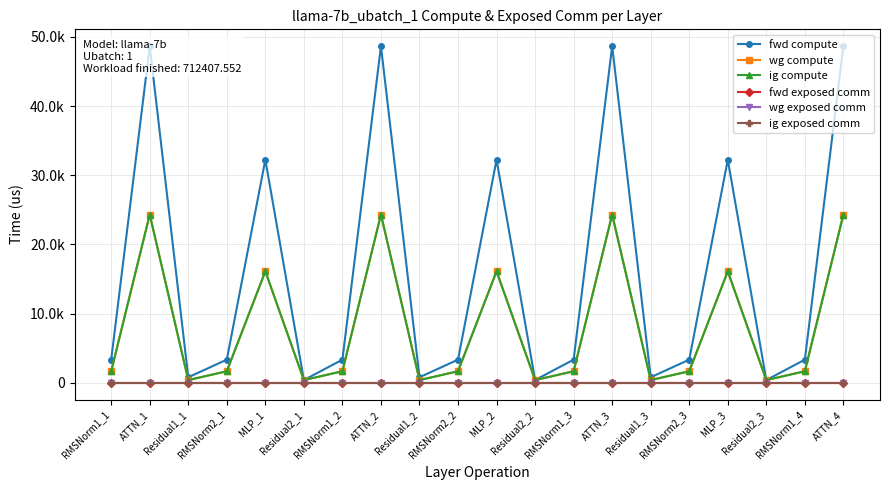

Where is fwd compute nearest to the value 24533?

MLP_1